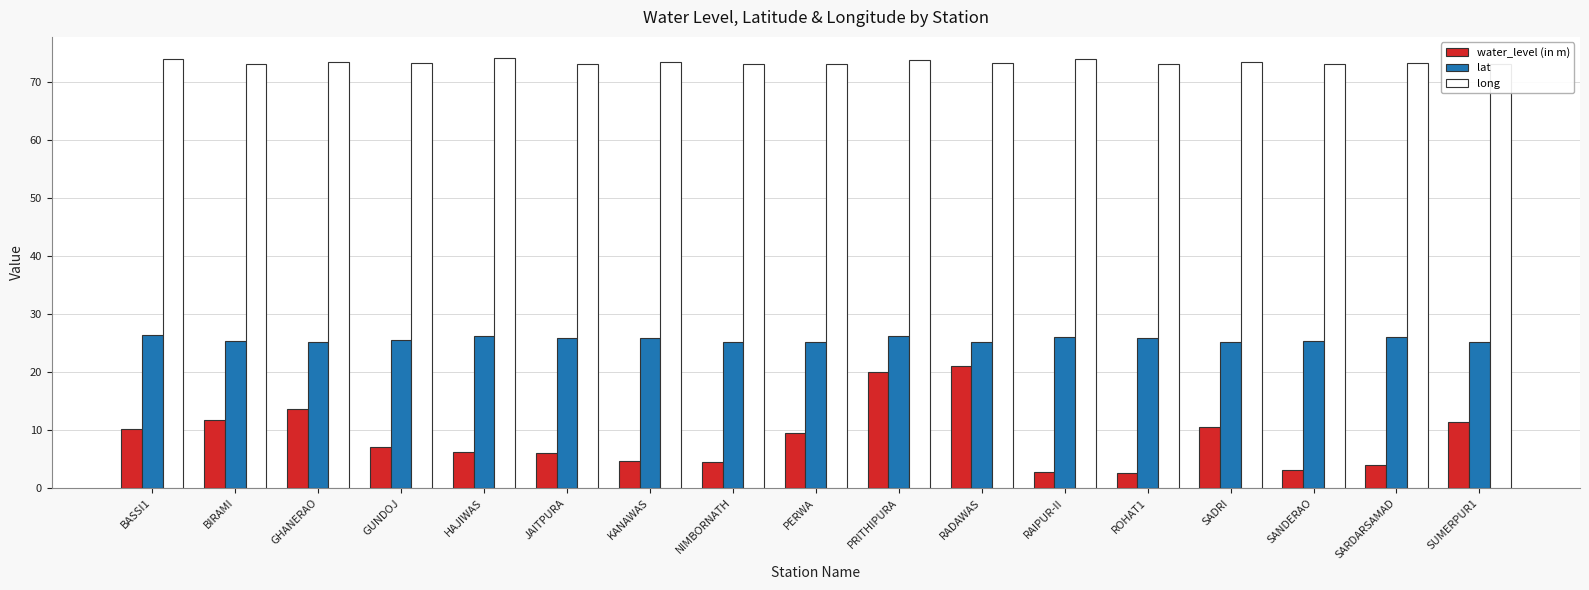

What is the difference between the lat values at PRITHIPURA and GHANERAO?

1.0